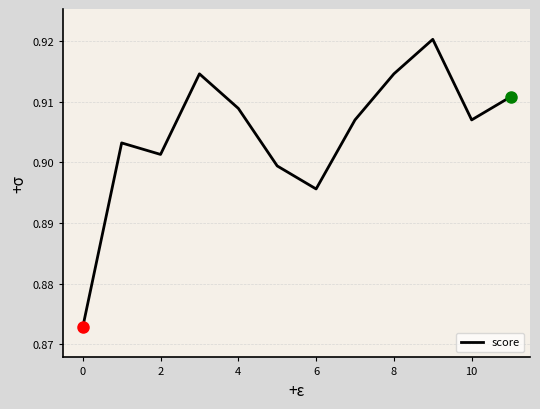

How many values are between 0 and 1?

12